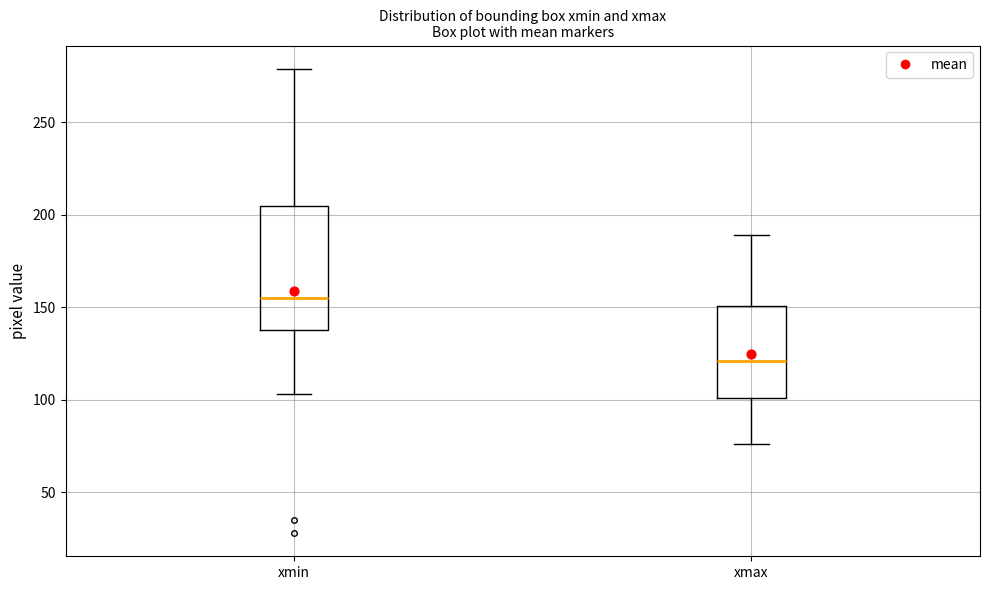

Which box is the tallest, from its lower edge to its upper edge?

xmin